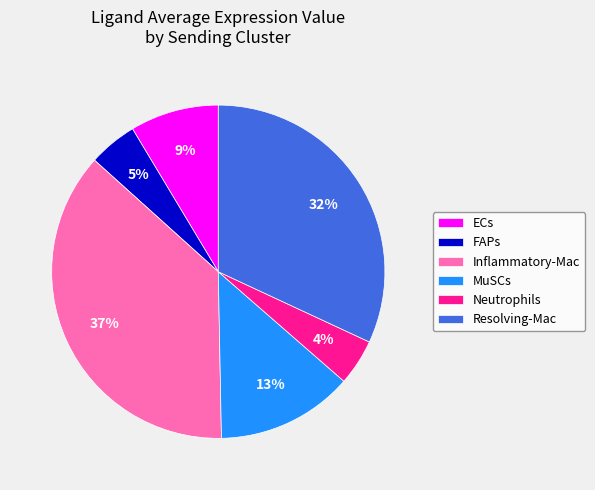

Combined, do Neutrophils and MuSCs account for over 50%?

No